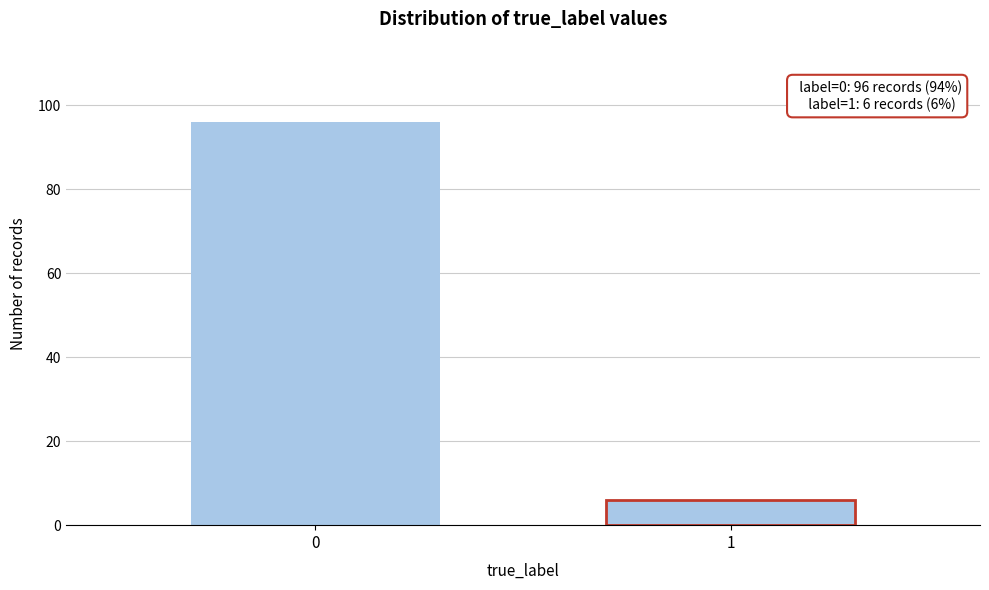

Reading left to right, transcribe all the data shown in this chart.

0=96	1=6